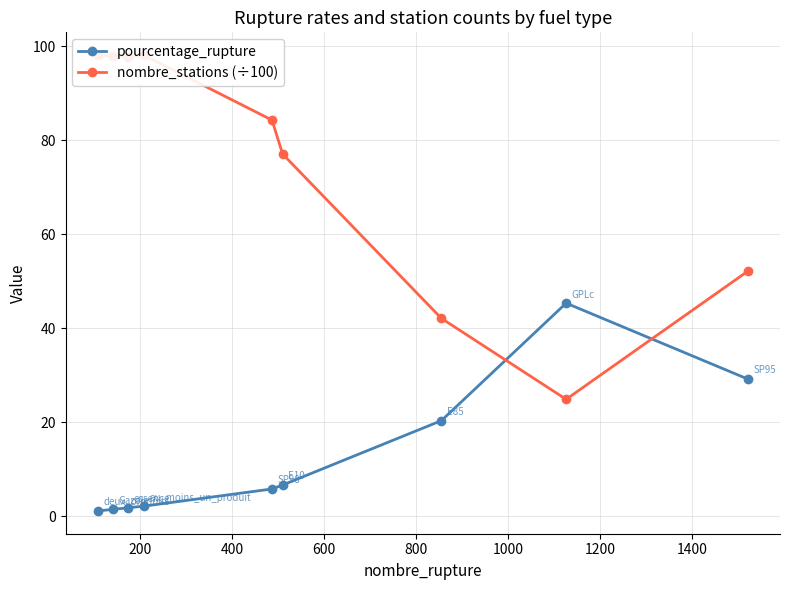

What is the value of the pourcentage_rupture point at the 9th from the left?

29.2